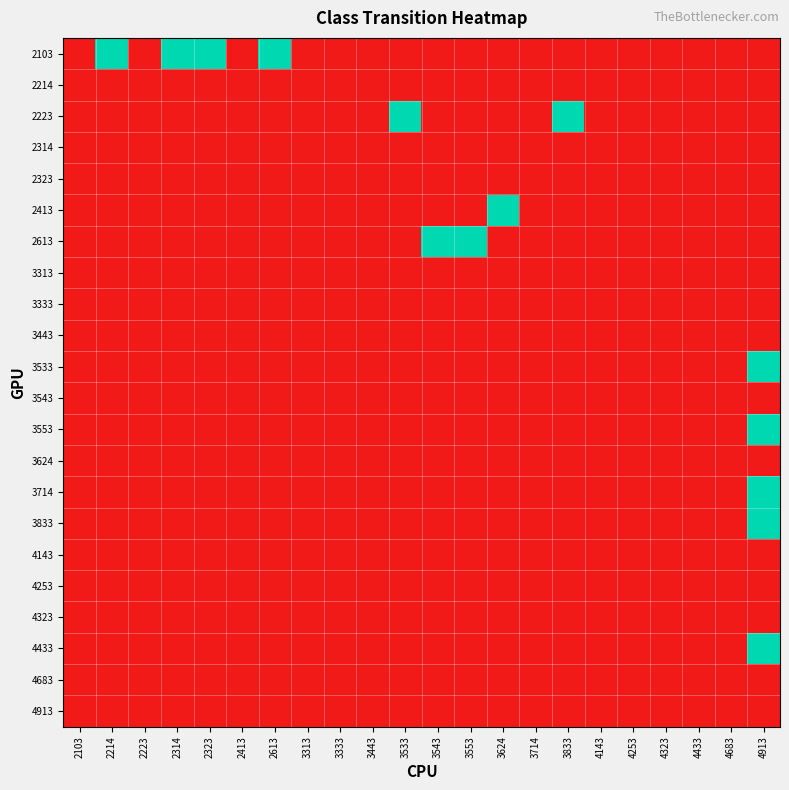

Reading left to right, transcribe all the data shown in this chart.

2103: 2103=0	2214=1	2223=0	2314=1	2323=1	2413=0	2613=1	3313=0	3333=0	3443=0	3533=0	3543=0	3553=0	3624=0	3714=0	3833=0	4143=0	4253=0	4323=0	4433=0	4683=0	4913=0
2214: 2103=0	2214=0	2223=0	2314=0	2323=0	2413=0	2613=0	3313=0	3333=0	3443=0	3533=0	3543=0	3553=0	3624=0	3714=0	3833=0	4143=0	4253=0	4323=0	4433=0	4683=0	4913=0
2223: 2103=0	2214=0	2223=0	2314=0	2323=0	2413=0	2613=0	3313=0	3333=0	3443=0	3533=1	3543=0	3553=0	3624=0	3714=0	3833=1	4143=0	4253=0	4323=0	4433=0	4683=0	4913=0
2314: 2103=0	2214=0	2223=0	2314=0	2323=0	2413=0	2613=0	3313=0	3333=0	3443=0	3533=0	3543=0	3553=0	3624=0	3714=0	3833=0	4143=0	4253=0	4323=0	4433=0	4683=0	4913=0
2323: 2103=0	2214=0	2223=0	2314=0	2323=0	2413=0	2613=0	3313=0	3333=0	3443=0	3533=0	3543=0	3553=0	3624=0	3714=0	3833=0	4143=0	4253=0	4323=0	4433=0	4683=0	4913=0
2413: 2103=0	2214=0	2223=0	2314=0	2323=0	2413=0	2613=0	3313=0	3333=0	3443=0	3533=0	3543=0	3553=0	3624=1	3714=0	3833=0	4143=0	4253=0	4323=0	4433=0	4683=0	4913=0
2613: 2103=0	2214=0	2223=0	2314=0	2323=0	2413=0	2613=0	3313=0	3333=0	3443=0	3533=0	3543=1	3553=1	3624=0	3714=0	3833=0	4143=0	4253=0	4323=0	4433=0	4683=0	4913=0
3313: 2103=0	2214=0	2223=0	2314=0	2323=0	2413=0	2613=0	3313=0	3333=0	3443=0	3533=0	3543=0	3553=0	3624=0	3714=0	3833=0	4143=0	4253=0	4323=0	4433=0	4683=0	4913=0
3333: 2103=0	2214=0	2223=0	2314=0	2323=0	2413=0	2613=0	3313=0	3333=0	3443=0	3533=0	3543=0	3553=0	3624=0	3714=0	3833=0	4143=0	4253=0	4323=0	4433=0	4683=0	4913=0
3443: 2103=0	2214=0	2223=0	2314=0	2323=0	2413=0	2613=0	3313=0	3333=0	3443=0	3533=0	3543=0	3553=0	3624=0	3714=0	3833=0	4143=0	4253=0	4323=0	4433=0	4683=0	4913=0
3533: 2103=0	2214=0	2223=0	2314=0	2323=0	2413=0	2613=0	3313=0	3333=0	3443=0	3533=0	3543=0	3553=0	3624=0	3714=0	3833=0	4143=0	4253=0	4323=0	4433=0	4683=0	4913=1
3543: 2103=0	2214=0	2223=0	2314=0	2323=0	2413=0	2613=0	3313=0	3333=0	3443=0	3533=0	3543=0	3553=0	3624=0	3714=0	3833=0	4143=0	4253=0	4323=0	4433=0	4683=0	4913=0
3553: 2103=0	2214=0	2223=0	2314=0	2323=0	2413=0	2613=0	3313=0	3333=0	3443=0	3533=0	3543=0	3553=0	3624=0	3714=0	3833=0	4143=0	4253=0	4323=0	4433=0	4683=0	4913=1
3624: 2103=0	2214=0	2223=0	2314=0	2323=0	2413=0	2613=0	3313=0	3333=0	3443=0	3533=0	3543=0	3553=0	3624=0	3714=0	3833=0	4143=0	4253=0	4323=0	4433=0	4683=0	4913=0
3714: 2103=0	2214=0	2223=0	2314=0	2323=0	2413=0	2613=0	3313=0	3333=0	3443=0	3533=0	3543=0	3553=0	3624=0	3714=0	3833=0	4143=0	4253=0	4323=0	4433=0	4683=0	4913=1
3833: 2103=0	2214=0	2223=0	2314=0	2323=0	2413=0	2613=0	3313=0	3333=0	3443=0	3533=0	3543=0	3553=0	3624=0	3714=0	3833=0	4143=0	4253=0	4323=0	4433=0	4683=0	4913=1
4143: 2103=0	2214=0	2223=0	2314=0	2323=0	2413=0	2613=0	3313=0	3333=0	3443=0	3533=0	3543=0	3553=0	3624=0	3714=0	3833=0	4143=0	4253=0	4323=0	4433=0	4683=0	4913=0
4253: 2103=0	2214=0	2223=0	2314=0	2323=0	2413=0	2613=0	3313=0	3333=0	3443=0	3533=0	3543=0	3553=0	3624=0	3714=0	3833=0	4143=0	4253=0	4323=0	4433=0	4683=0	4913=0
4323: 2103=0	2214=0	2223=0	2314=0	2323=0	2413=0	2613=0	3313=0	3333=0	3443=0	3533=0	3543=0	3553=0	3624=0	3714=0	3833=0	4143=0	4253=0	4323=0	4433=0	4683=0	4913=0
4433: 2103=0	2214=0	2223=0	2314=0	2323=0	2413=0	2613=0	3313=0	3333=0	3443=0	3533=0	3543=0	3553=0	3624=0	3714=0	3833=0	4143=0	4253=0	4323=0	4433=0	4683=0	4913=1
4683: 2103=0	2214=0	2223=0	2314=0	2323=0	2413=0	2613=0	3313=0	3333=0	3443=0	3533=0	3543=0	3553=0	3624=0	3714=0	3833=0	4143=0	4253=0	4323=0	4433=0	4683=0	4913=0
4913: 2103=0	2214=0	2223=0	2314=0	2323=0	2413=0	2613=0	3313=0	3333=0	3443=0	3533=0	3543=0	3553=0	3624=0	3714=0	3833=0	4143=0	4253=0	4323=0	4433=0	4683=0	4913=0